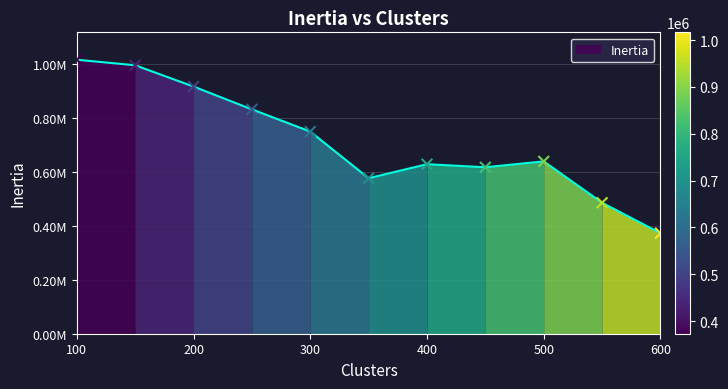

What is the change in value from 300 to 600?

-376970.4